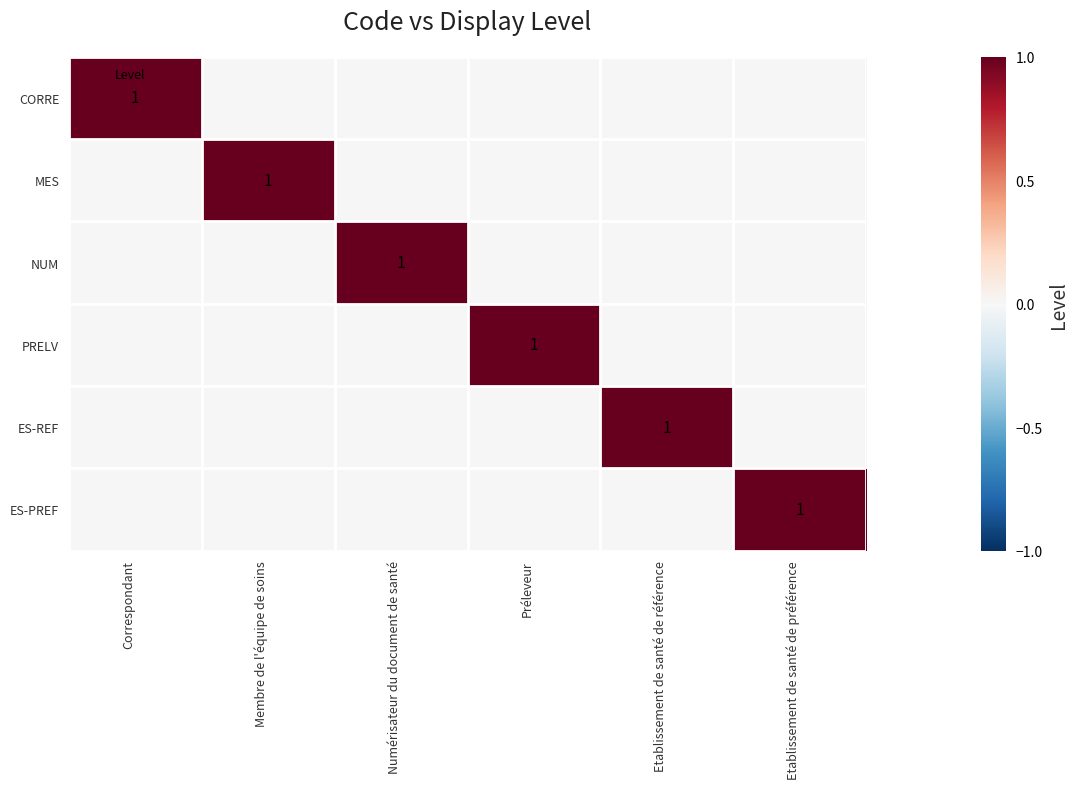

The value of ES-PREF at Etablissement de santé de préférence is 2. True or false?

False